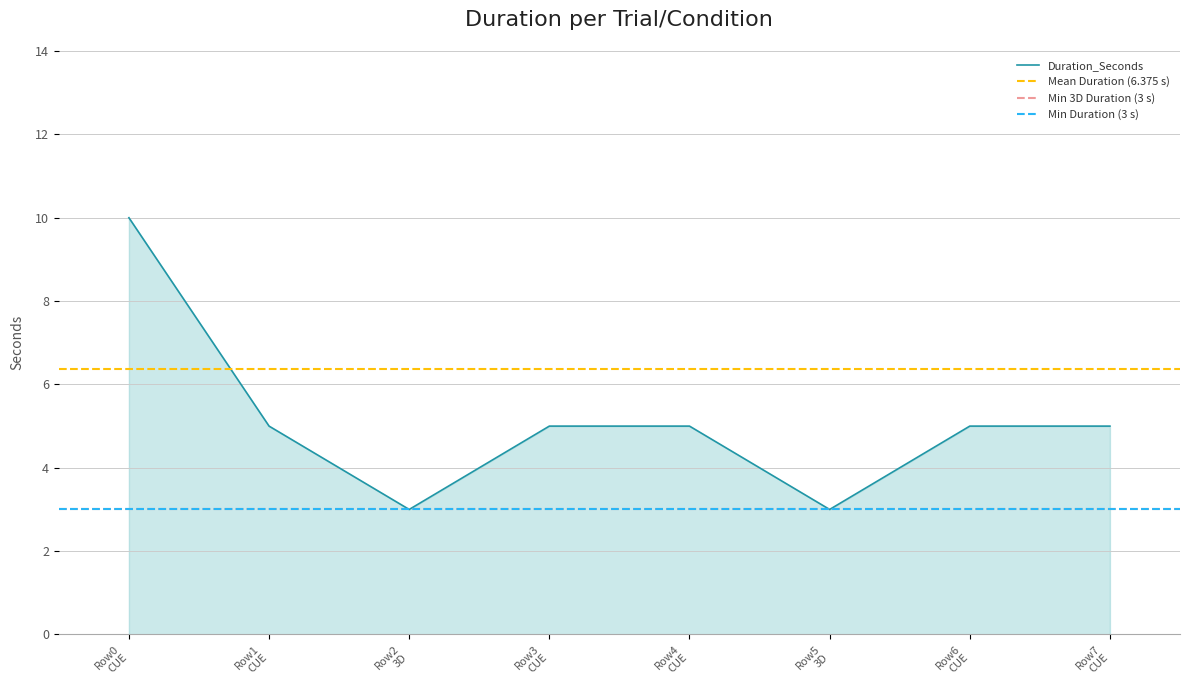

What is the minimum value for Duration_Seconds?

3